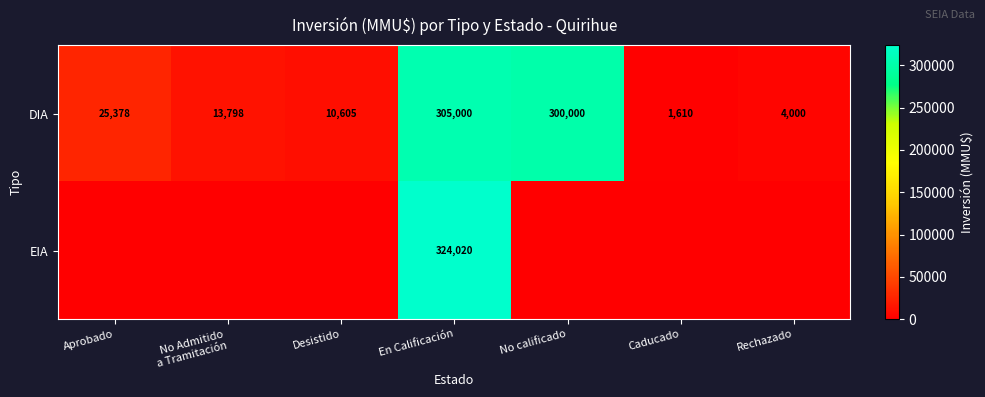

True or false: DIA has a value of 13642 at Aprobado.

False